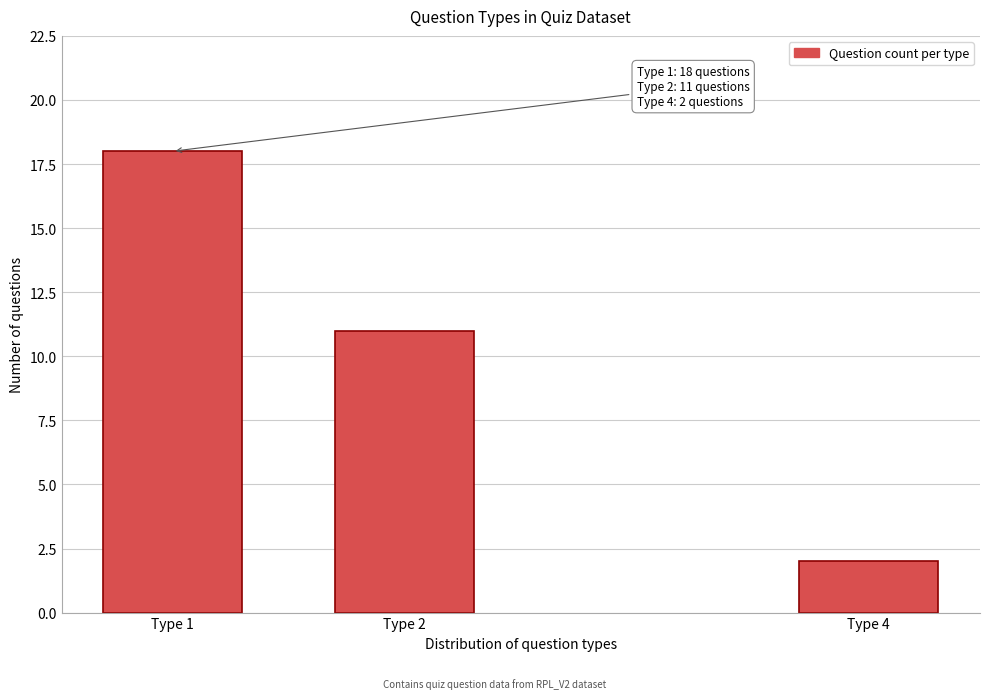

Reading left to right, list all the values displayed in this chart.

Type 1=18	Type 2=11	Type 4=2